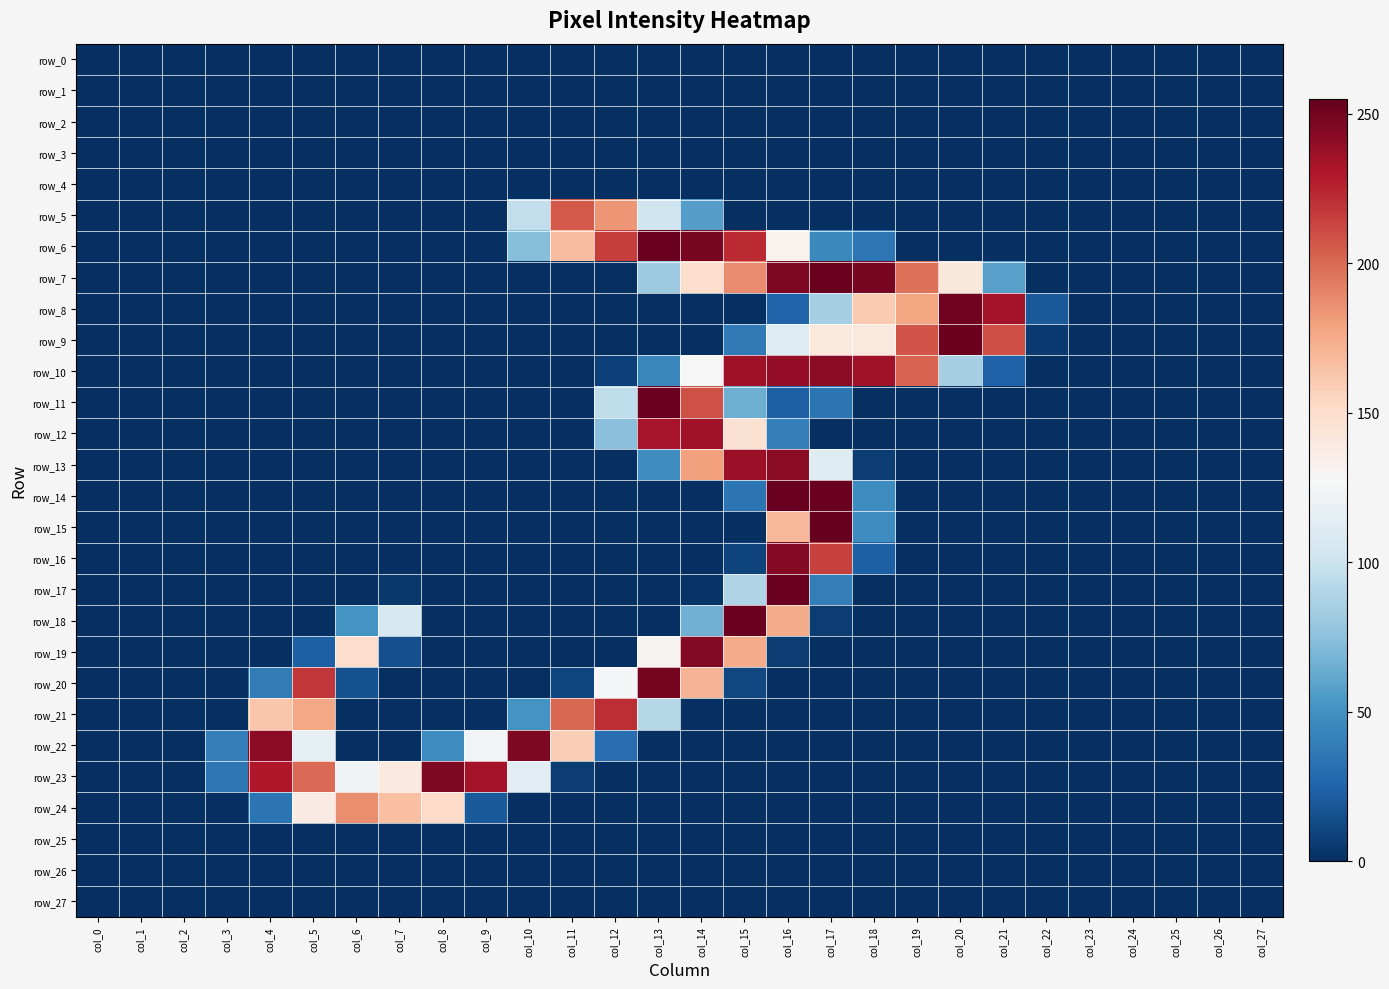

At how many categories does at least one series exceed 194?

16